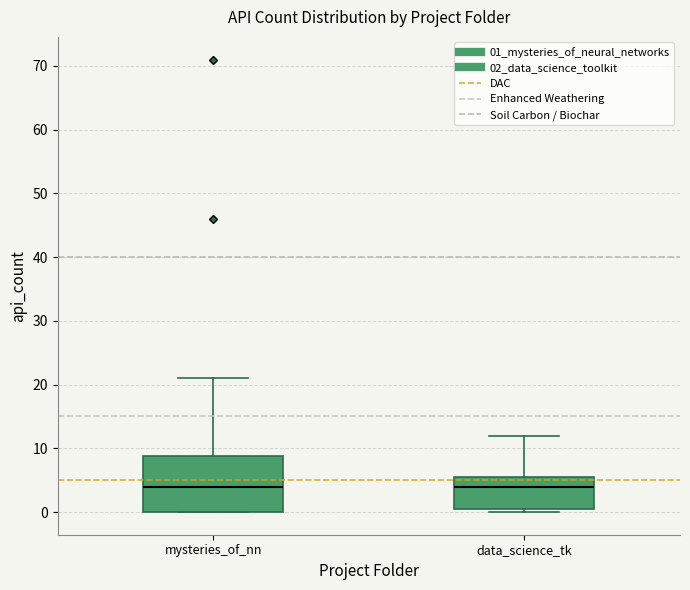

Which box is the tallest, from its lower edge to its upper edge?

mysteries_of_nn